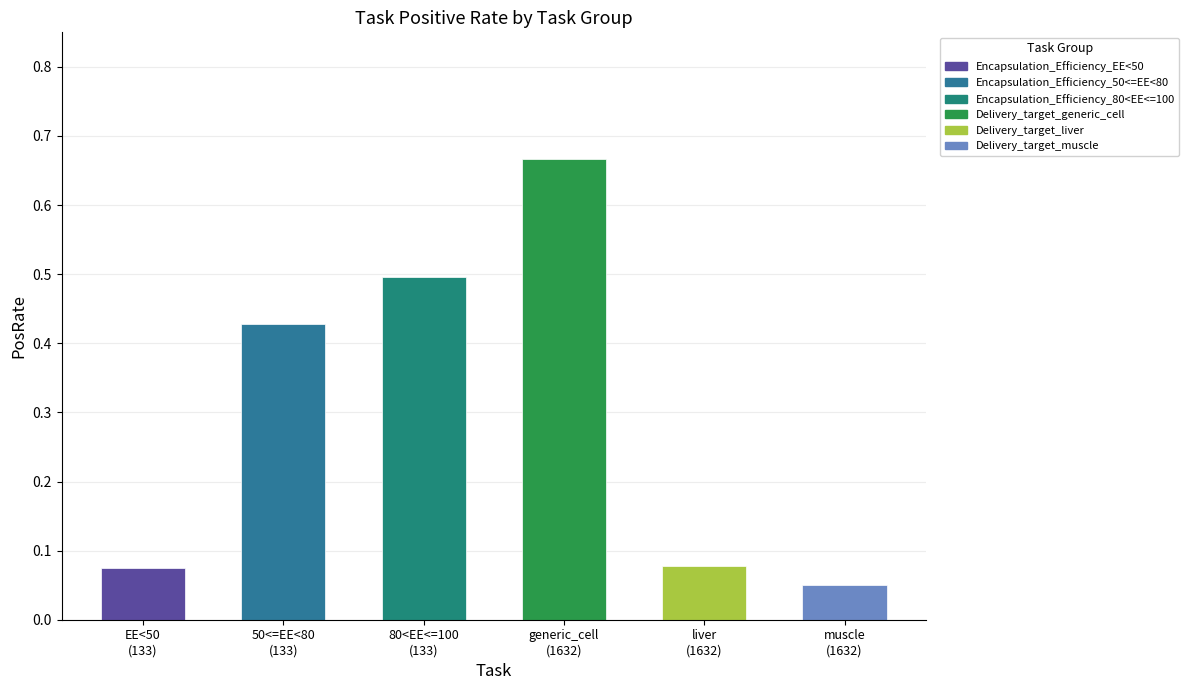

At which label is the value closest to 0?

muscle
(1632)